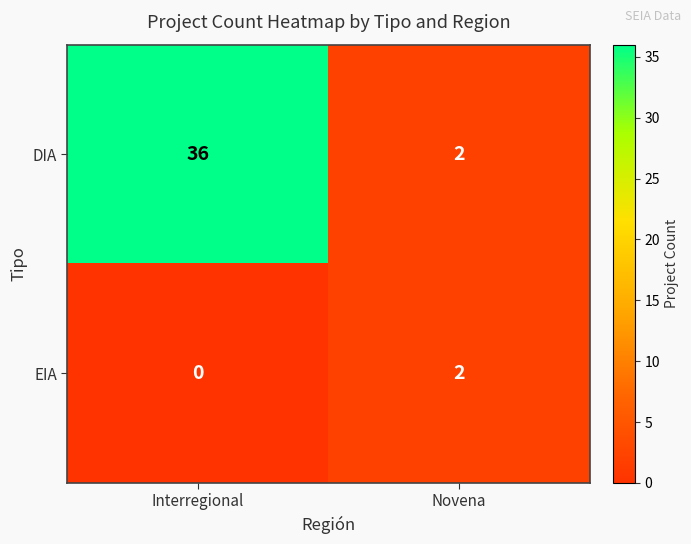

At which label is EIA closest to 1?

Interregional